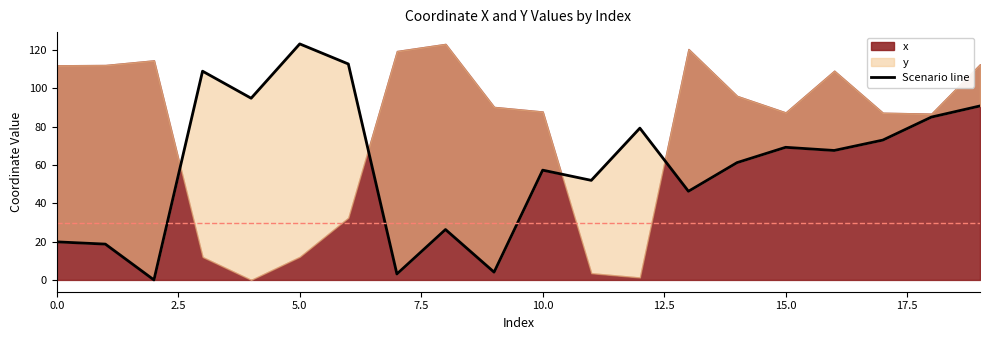

How many data points are less than 67?

10